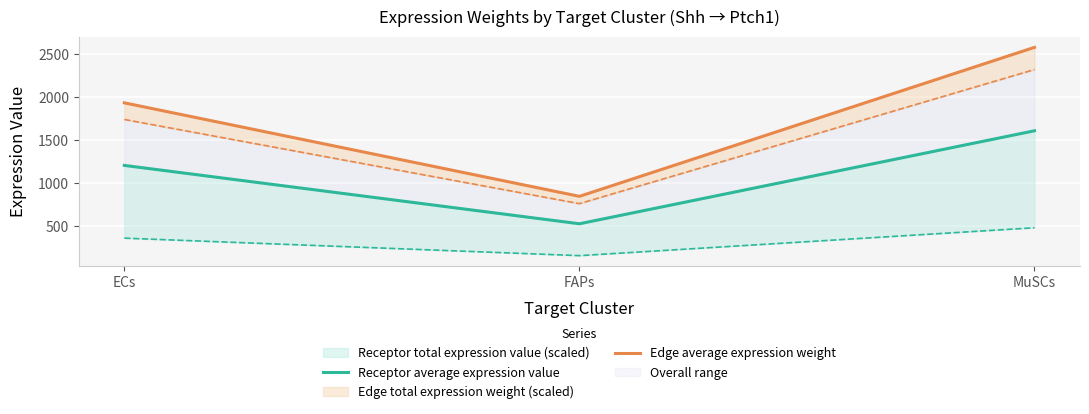

What is the total value across all series at MuSCs?

4182.5